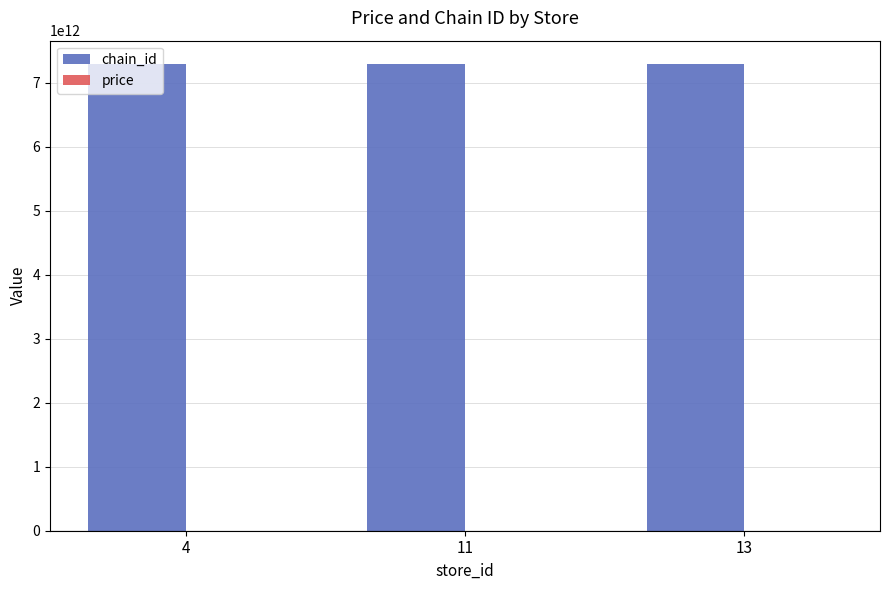

Which series has the largest total across all categories?

chain_id